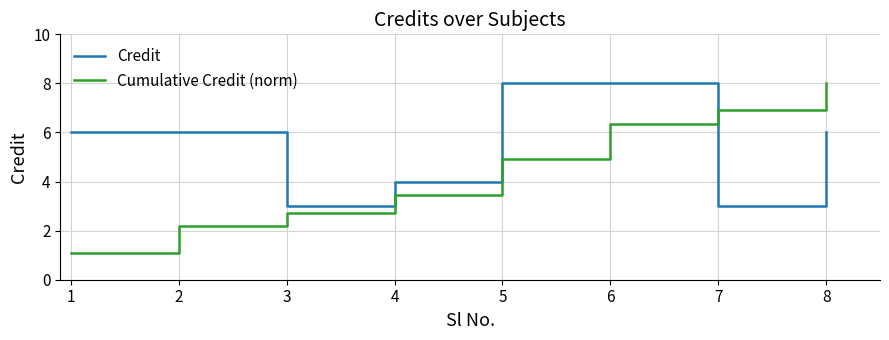

Between which two adjacent categories do Credit and Cumulative Credit (norm) first intersect?

6 and 7